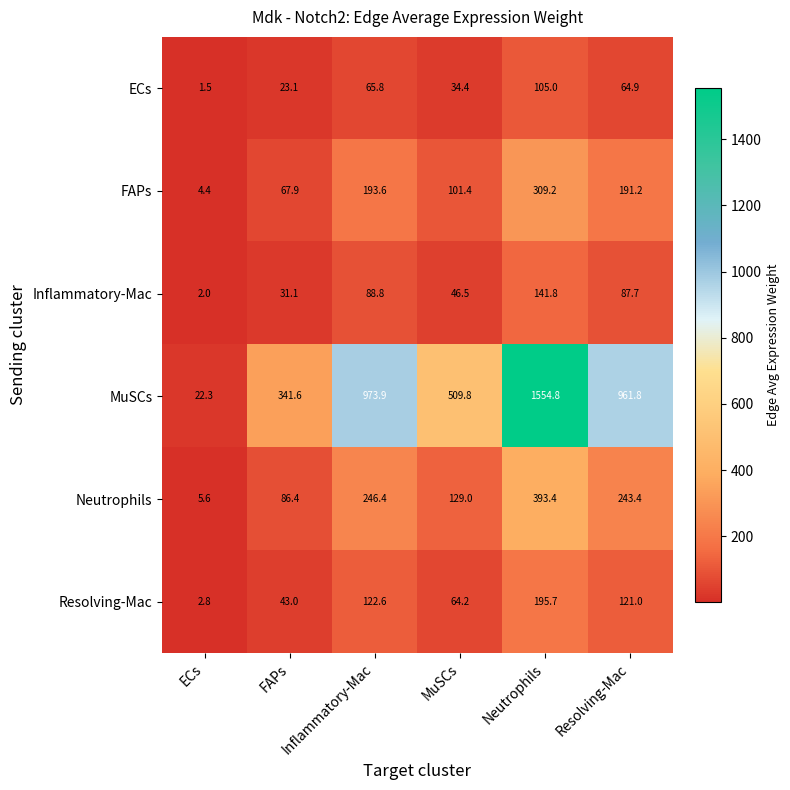

The value of FAPs at Inflammatory-Mac is 193.6. True or false?

True